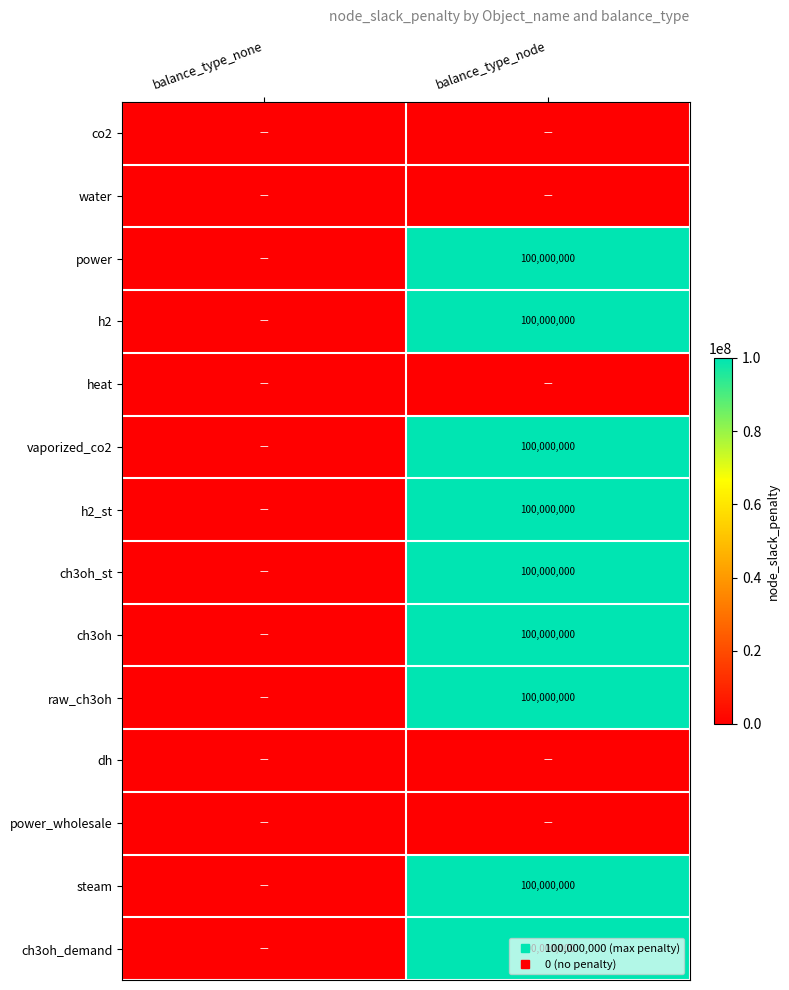

Where is heat nearest to the value 0?

balance_type_none